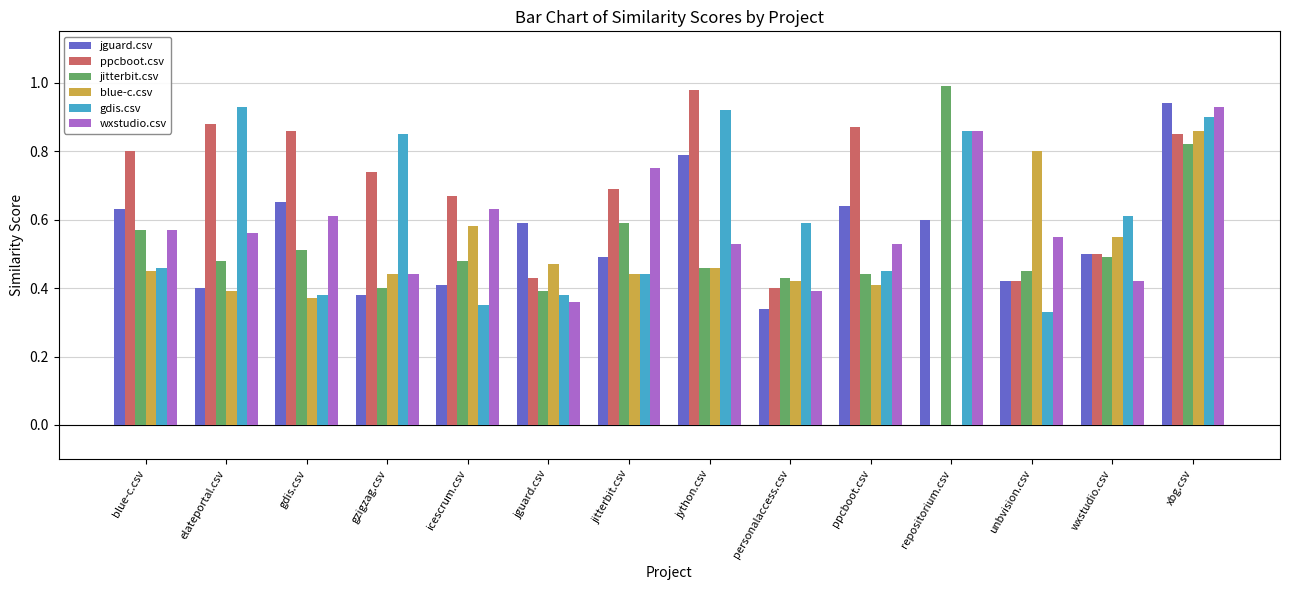

At which label does jitterbit.csv reach its peak?

repositorium.csv